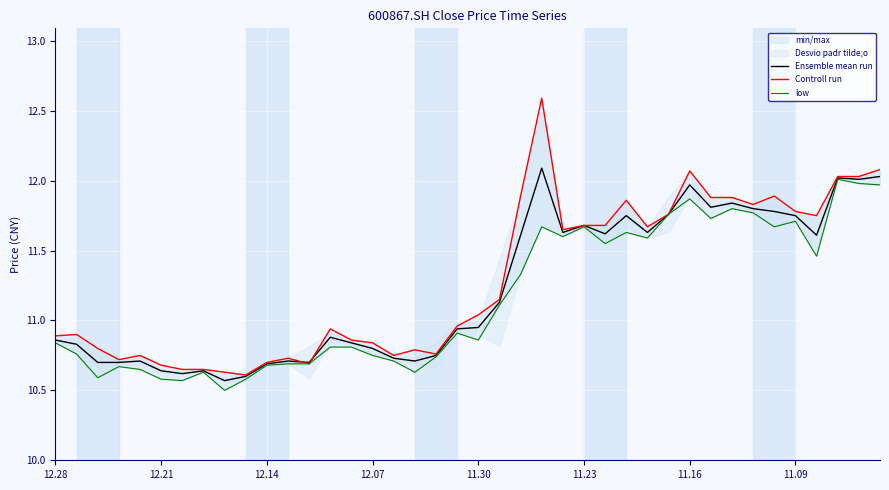

What is the highest value of the Ensemble mean run series?

12.1